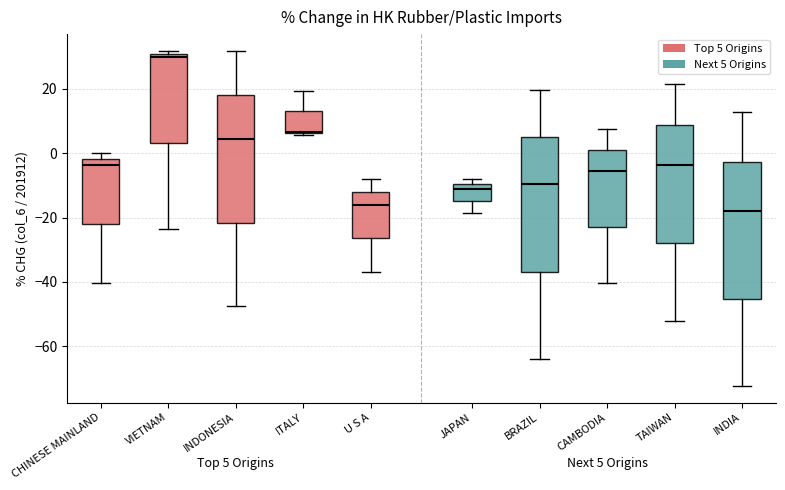

Which box has the lowest median line?

INDIA